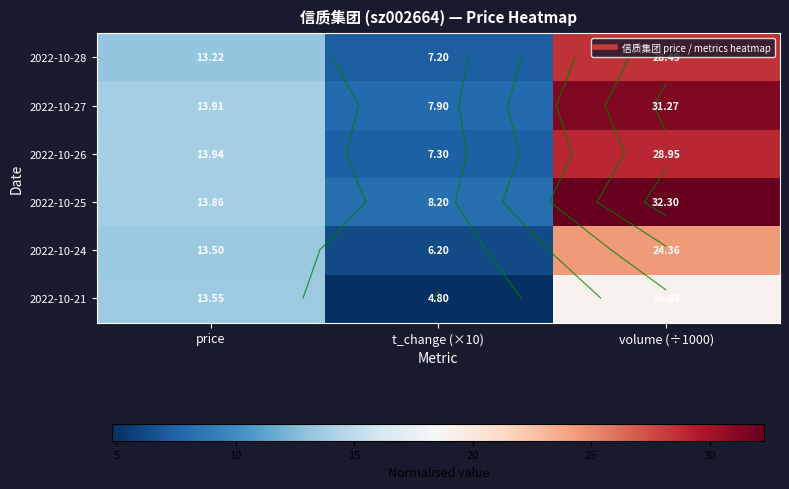

Which category has the lowest value across all series?

t_change (×10)